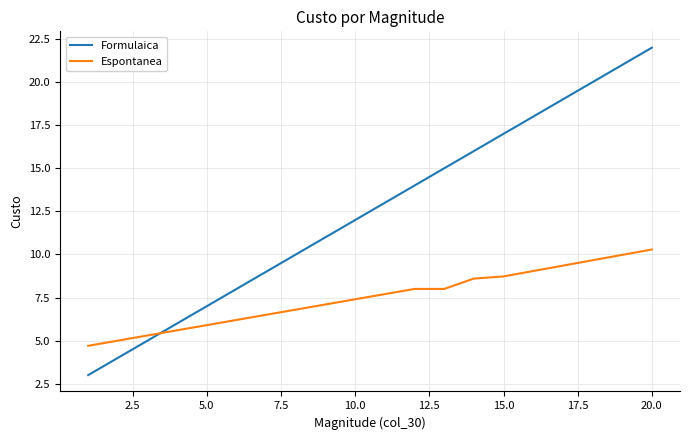

True or false: Formulaica and Espontanea intersect in this chart.

True